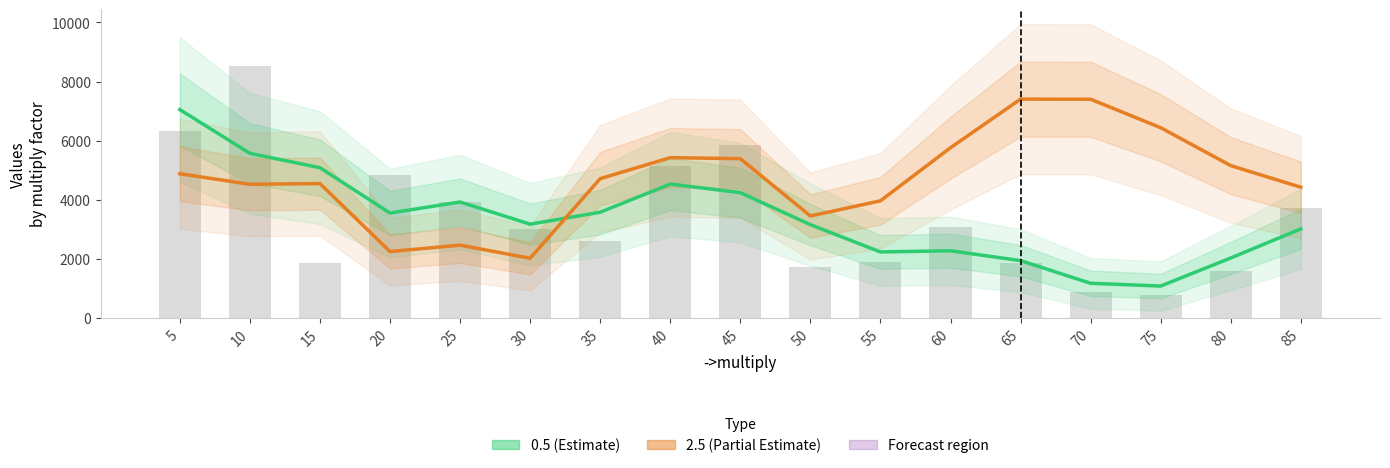

Rank the categories by value from lowest to highest.

75, 70, 80, 50, 65, 15, 55, 35, 30, 60, 85, 25, 20, 40, 45, 5, 10